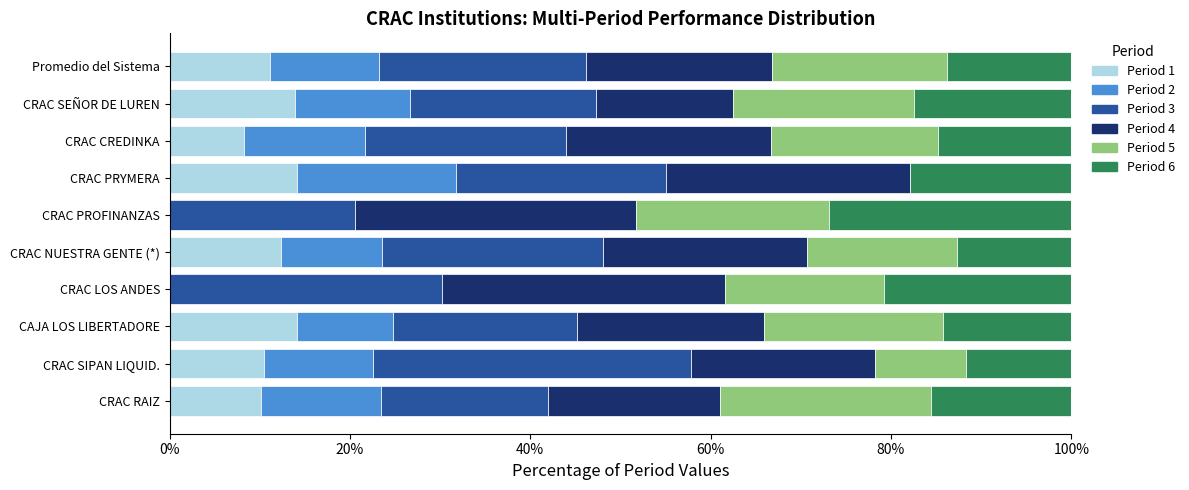

What is the total value across all series at CRAC PROFINANZAS?

100.0